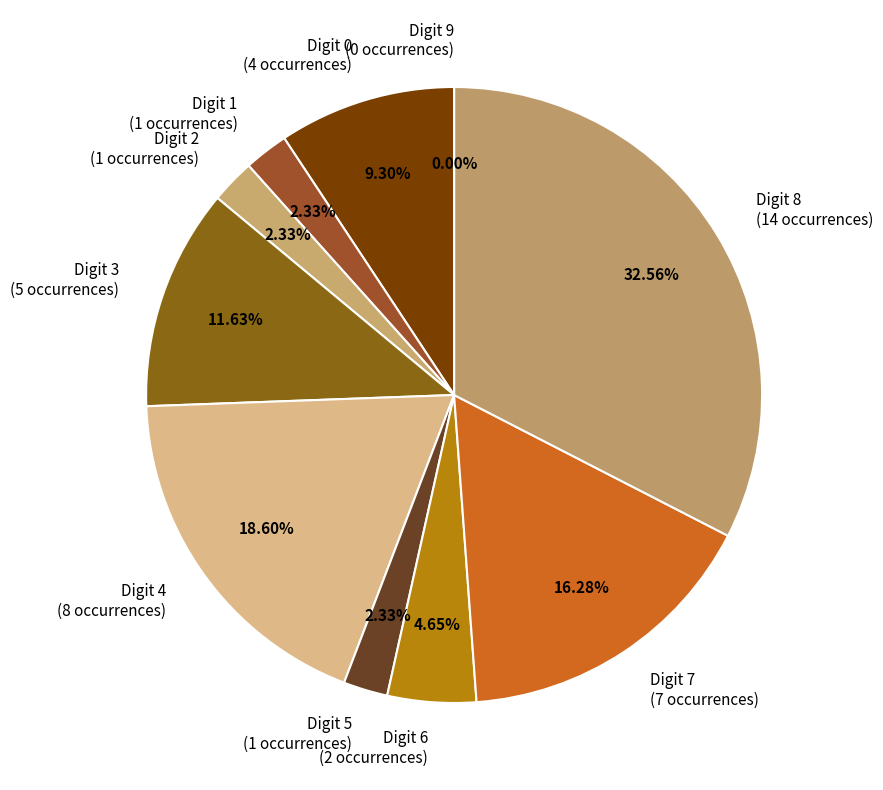

How many slices are in this pie chart?

10